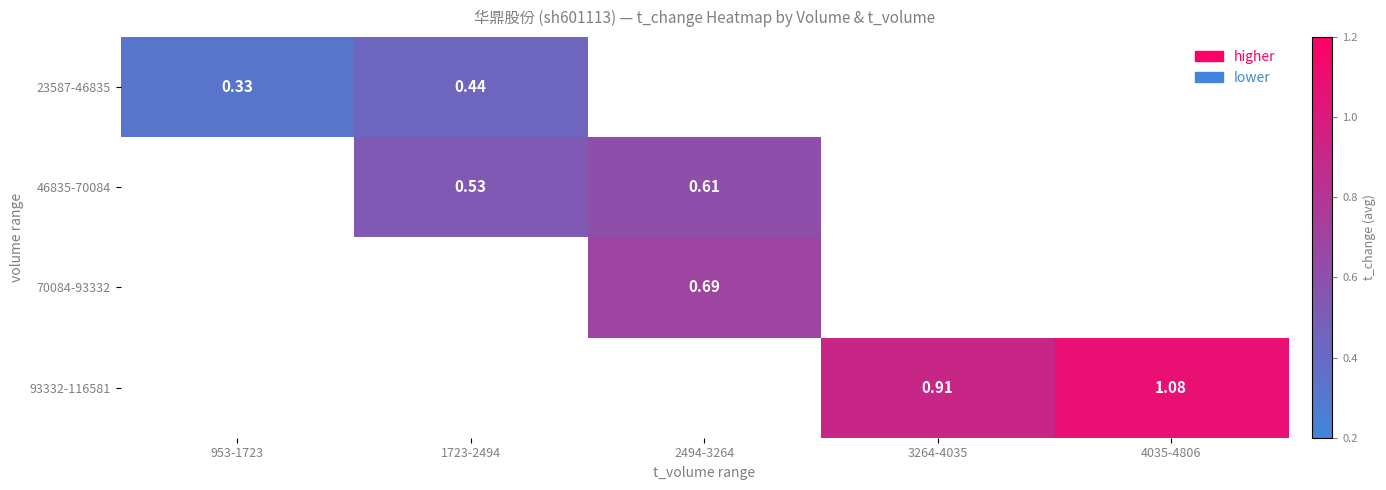

Rank the series by their maximum value, from lowest to highest.

23587-46835, 46835-70084, 70084-93332, 93332-116581